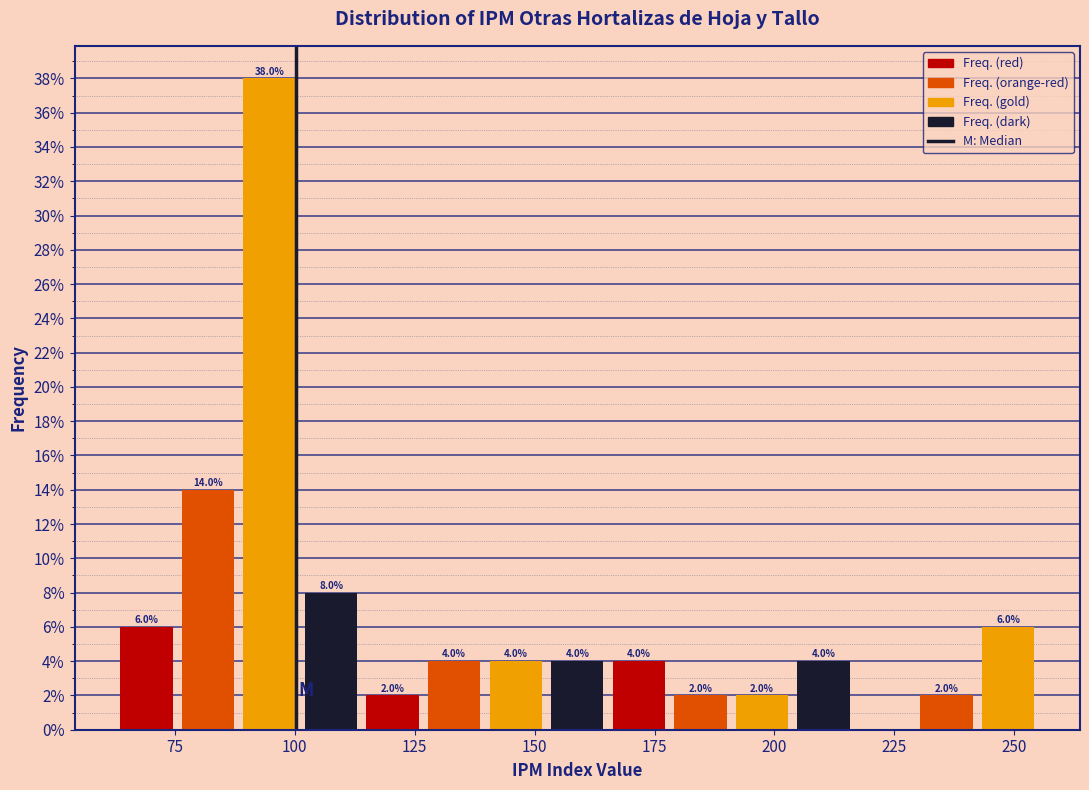

Read against the x-axis, roughly where is the centre of the tallest bar?

95